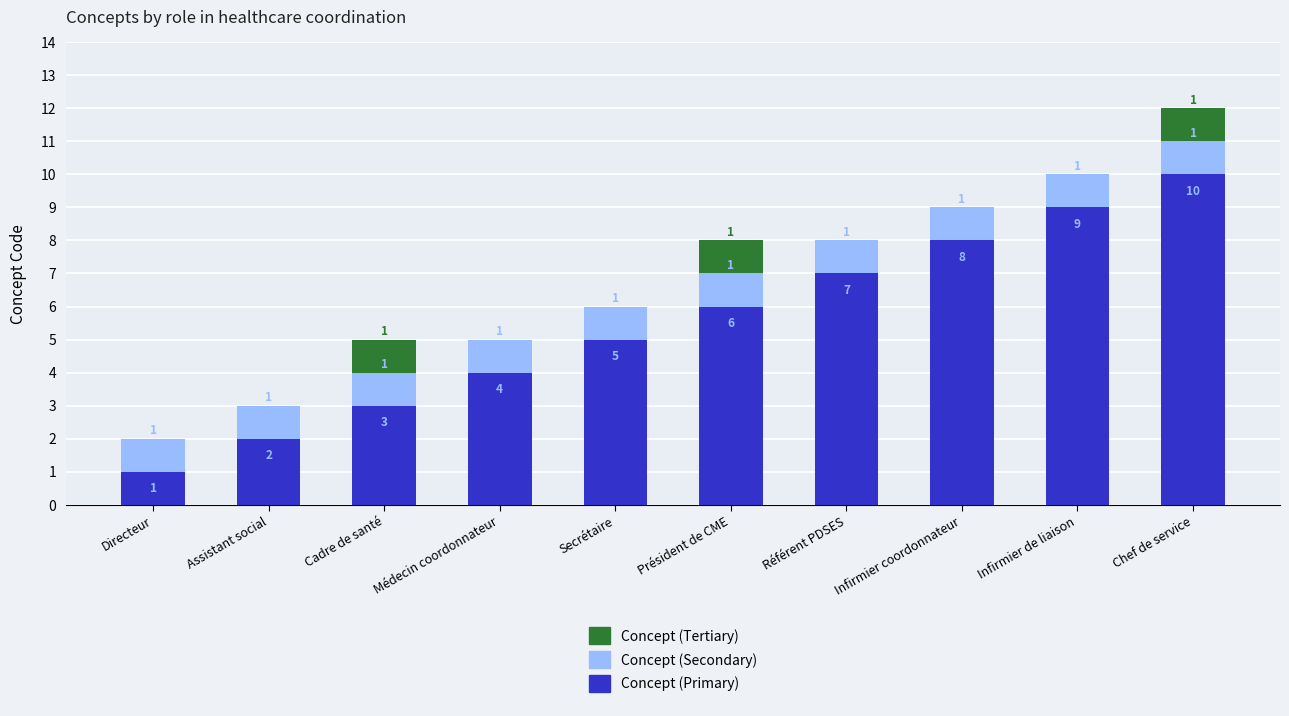

What is the maximum value for Concept (Primary)?

10